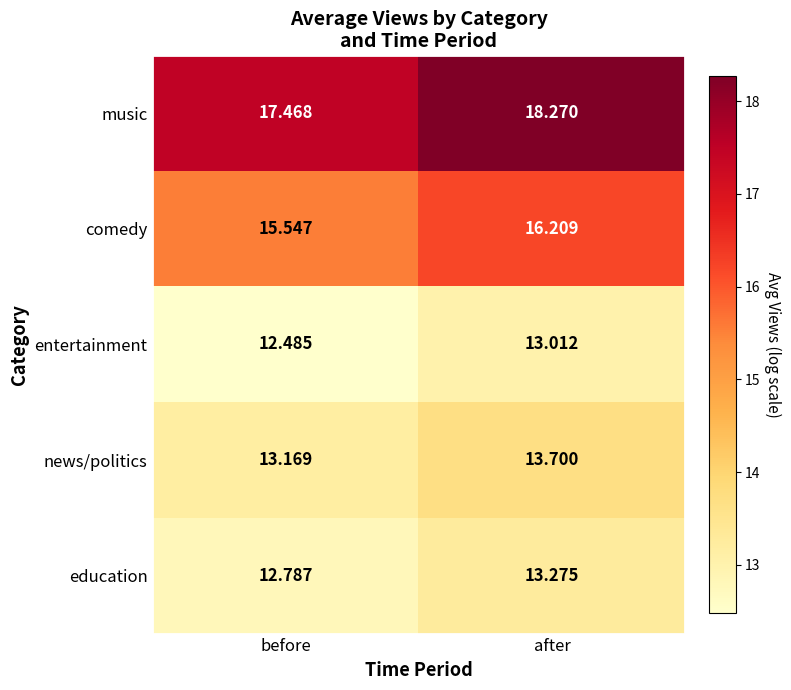

Which series has the largest range (max minus min)?

music